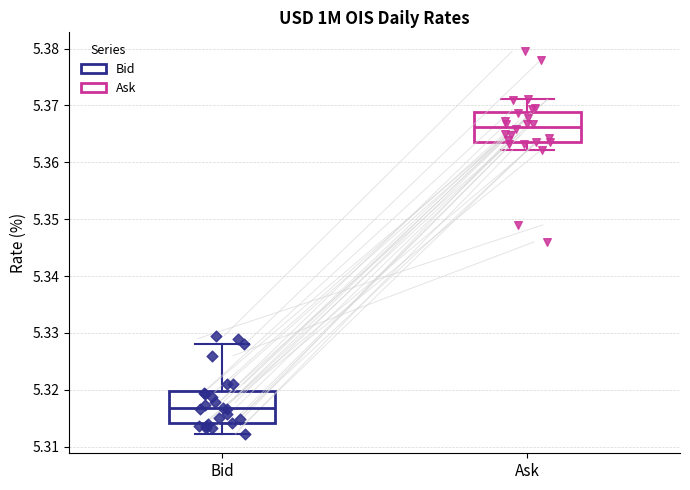

Where does the lower whisker of the box for Bid end on the y-axis? The values are not printed on the chart, so give them approximately, as read against the axis.

5.312